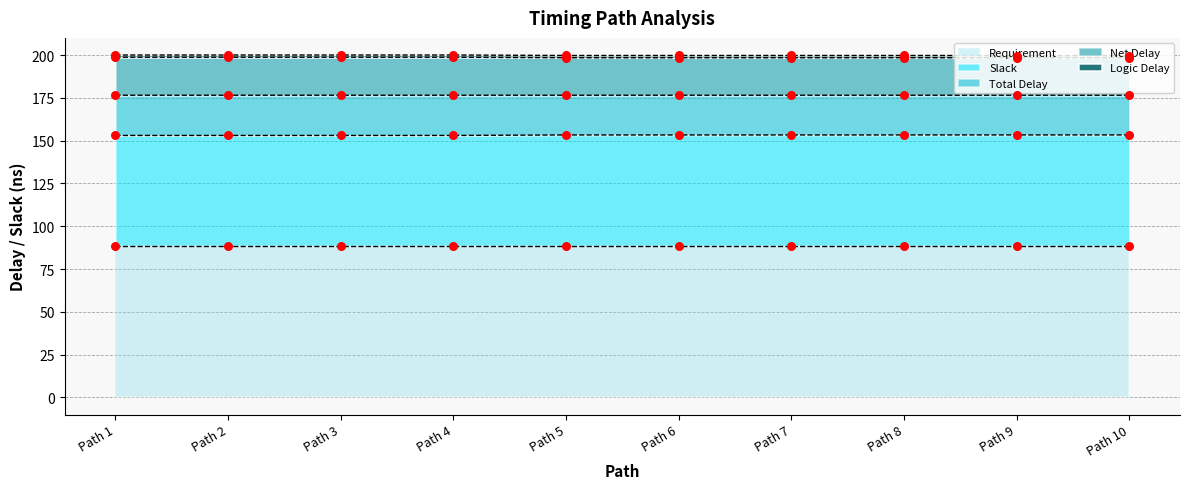

Which series contains the highest Y value?

Net Delay